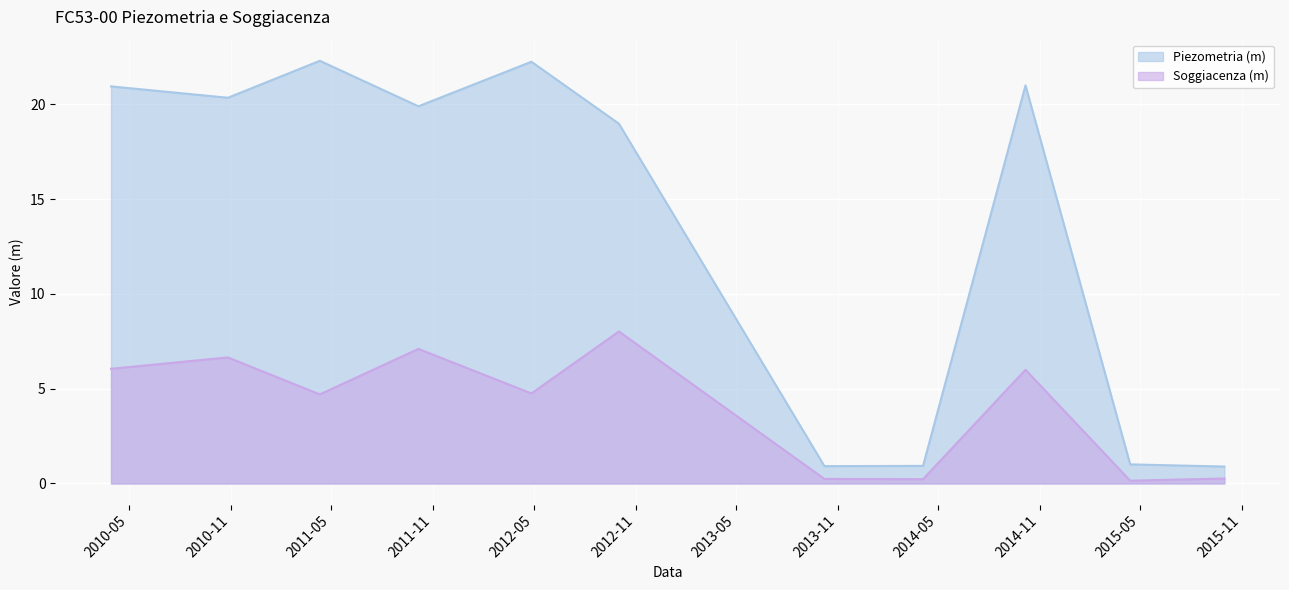

The value of Soggiacenza (m) at 2012-10-02 is 11.4. True or false?

False